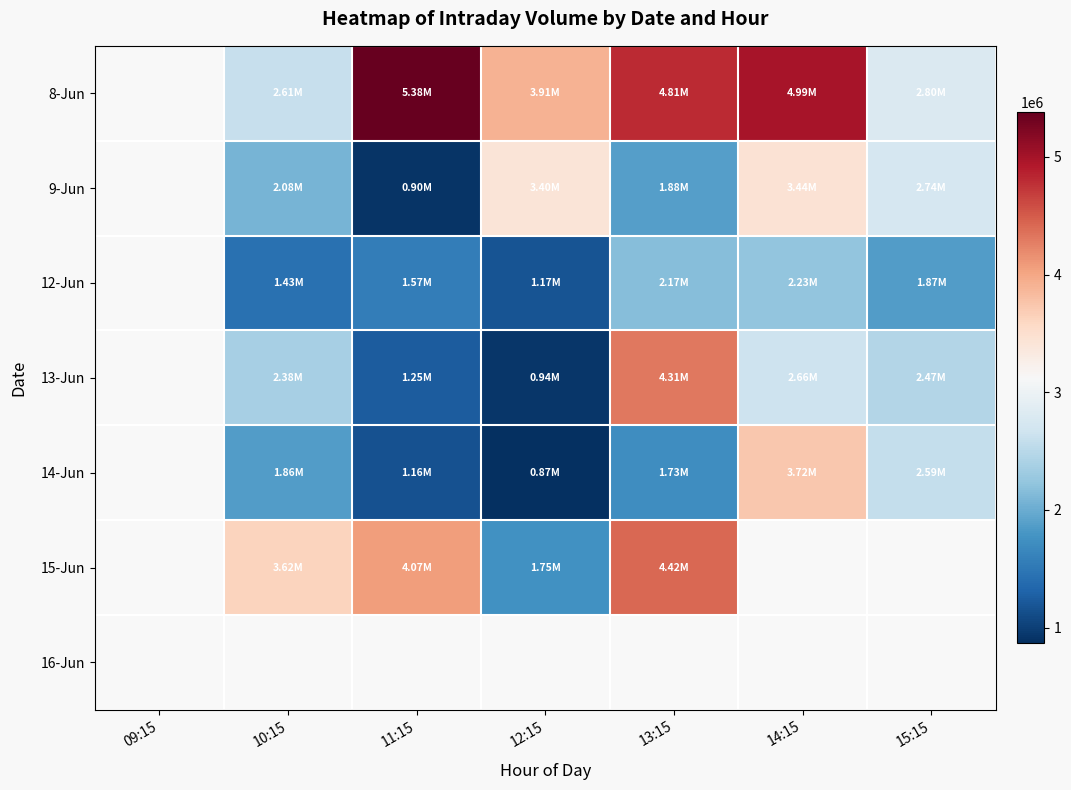

What is the minimum value shown in the chart?

865857.0